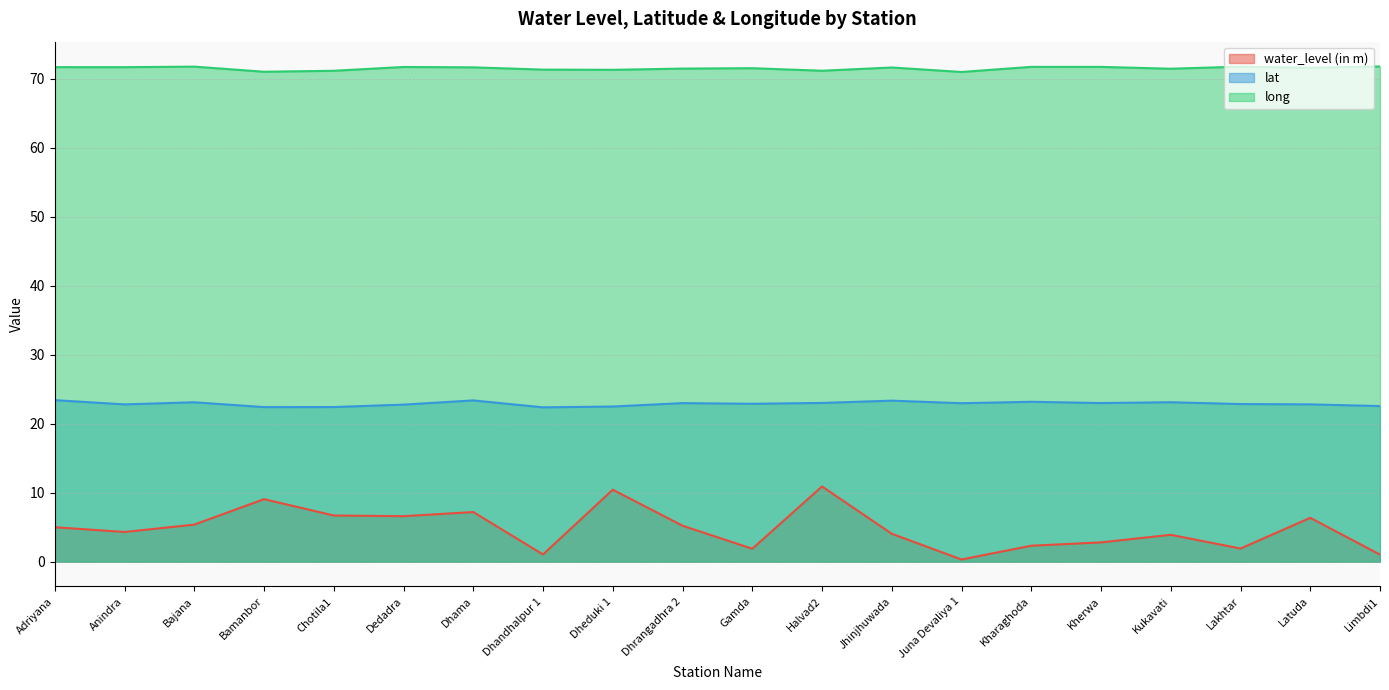

At which category does water_level (in m) reach its first local peak?

Bamanbor